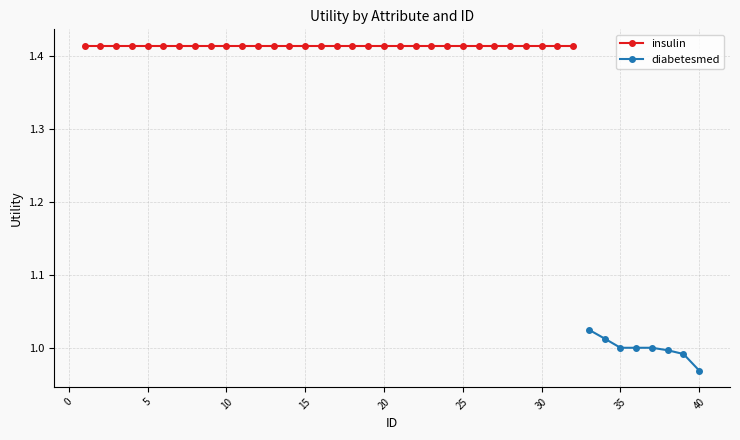

At which label is diabetesmed closest to 0?

40